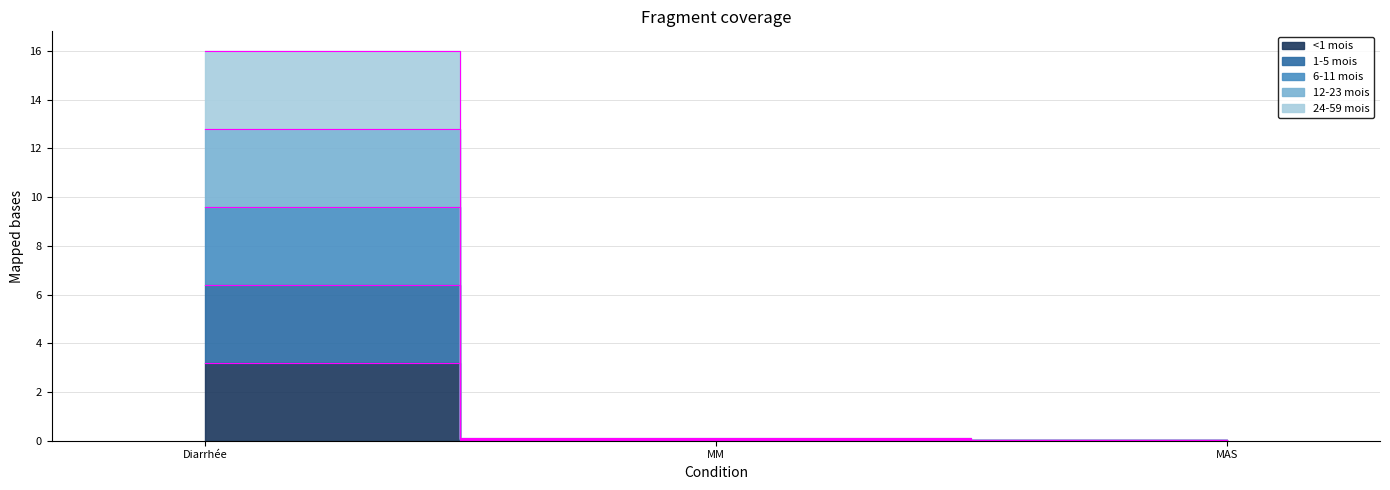

Which series has the widest spread of values?

12-23 mois